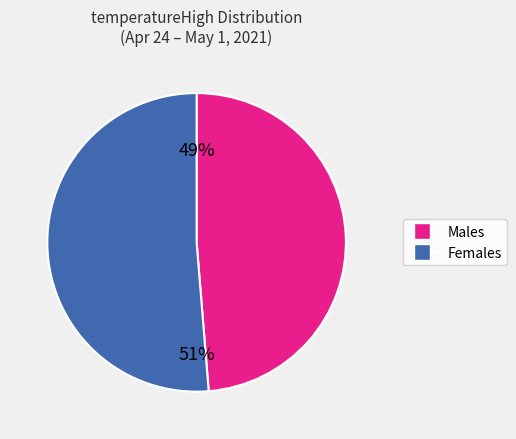

To the nearest percent, what is the combined percentage of Males and Females?

100%